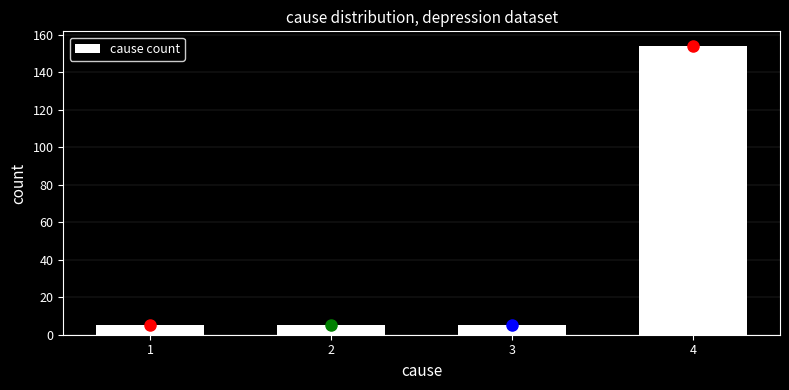

Reading right to left, transcribe all the data shown in this chart.

154	5	5	5